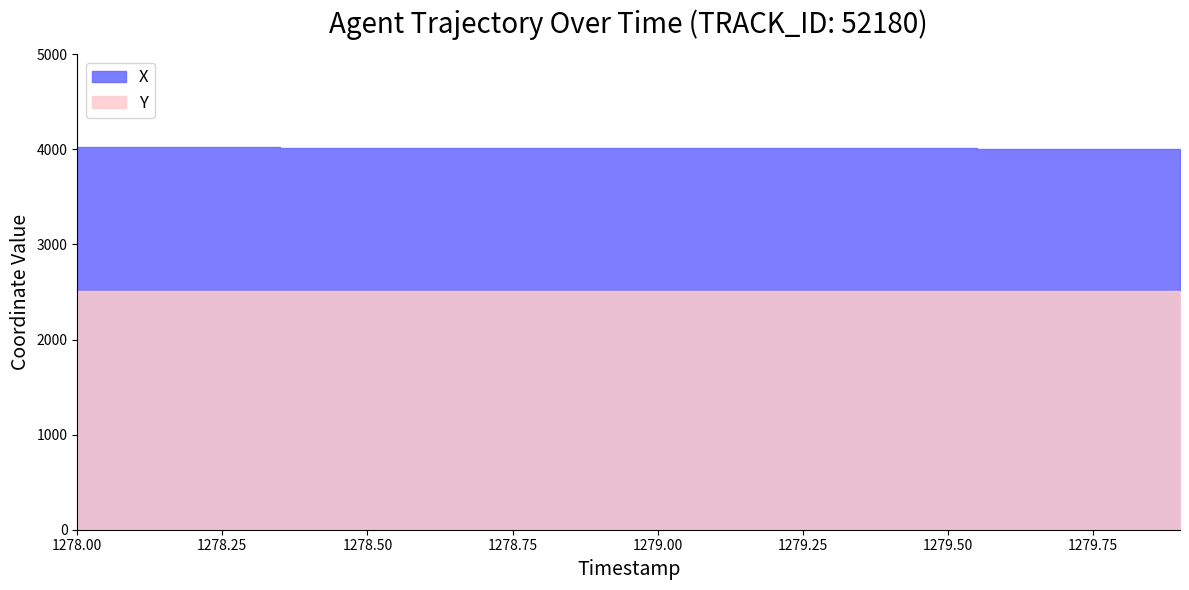

Where does the X series first go above 4015?

1278.0